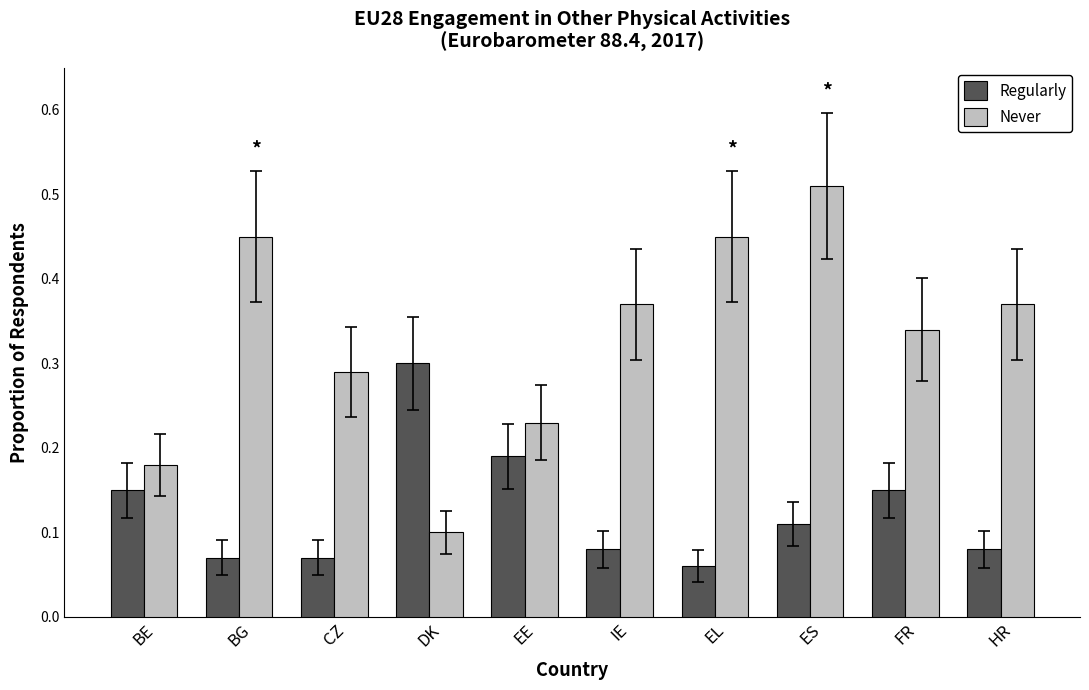

How many Regularly values are between 0 and 1?

10